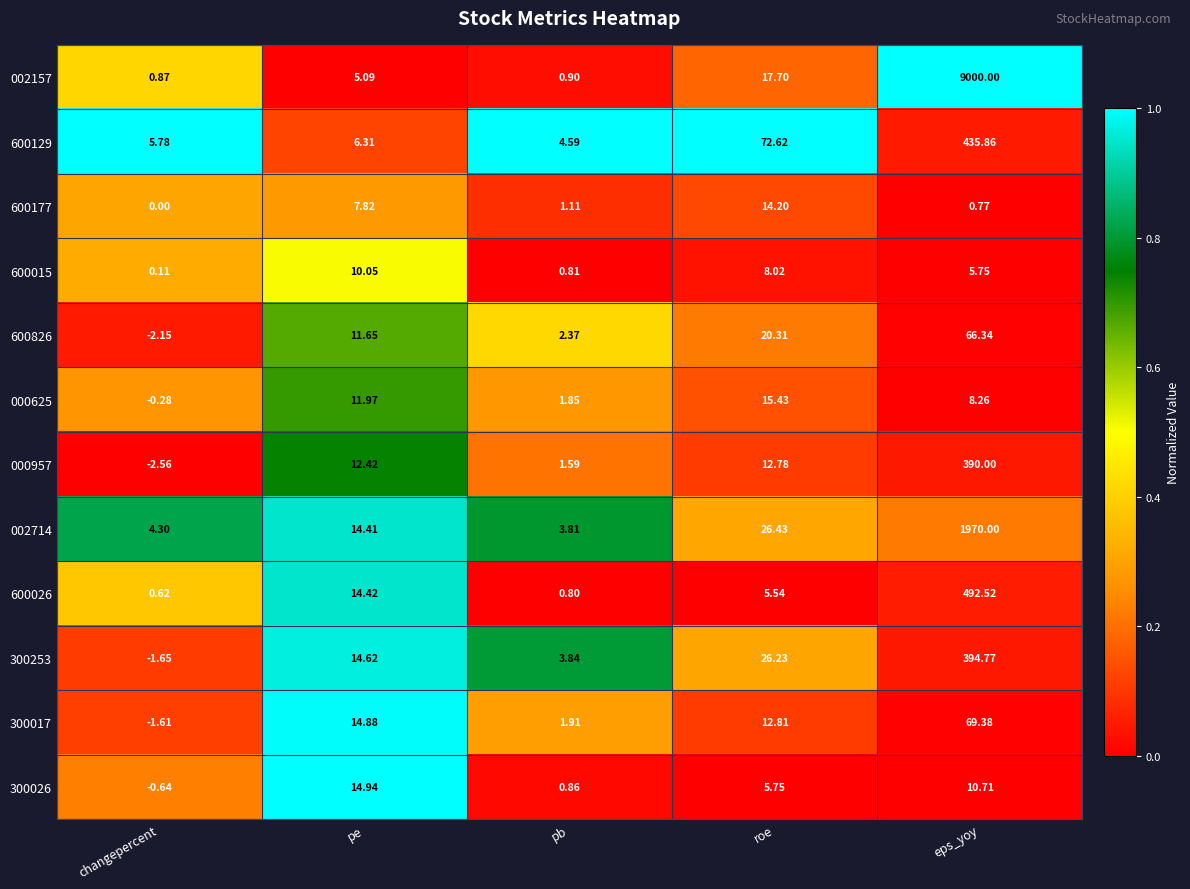

Is the value of 002157 at pe greater than the value of 600177 at pb?

Yes